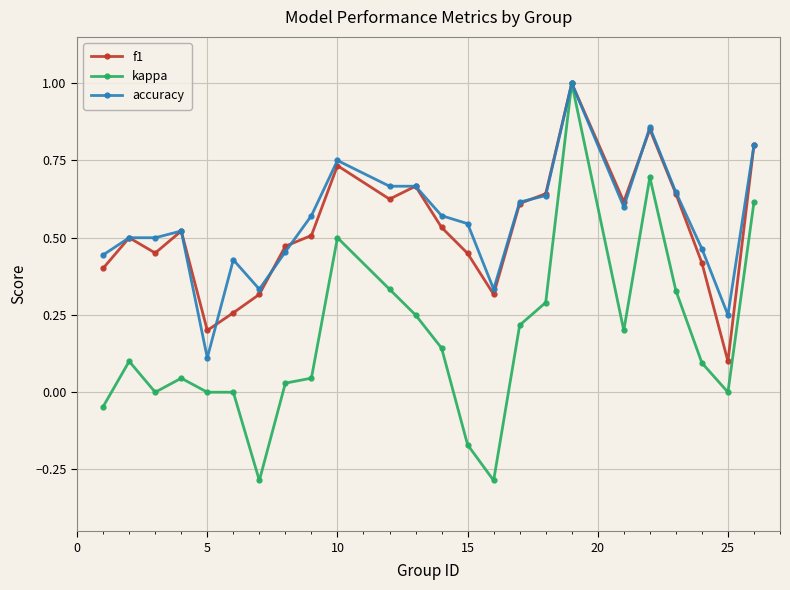

What is the value of the kappa point at the 7th from the left?

-0.3